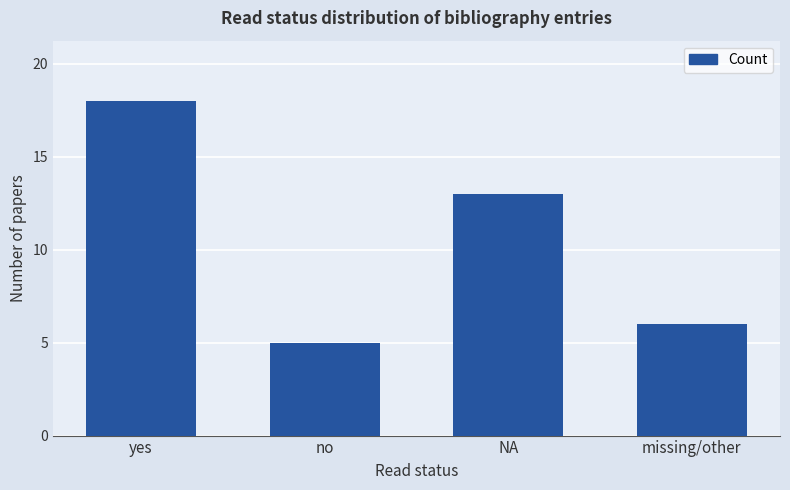

Count the number of data series in this chart.

1